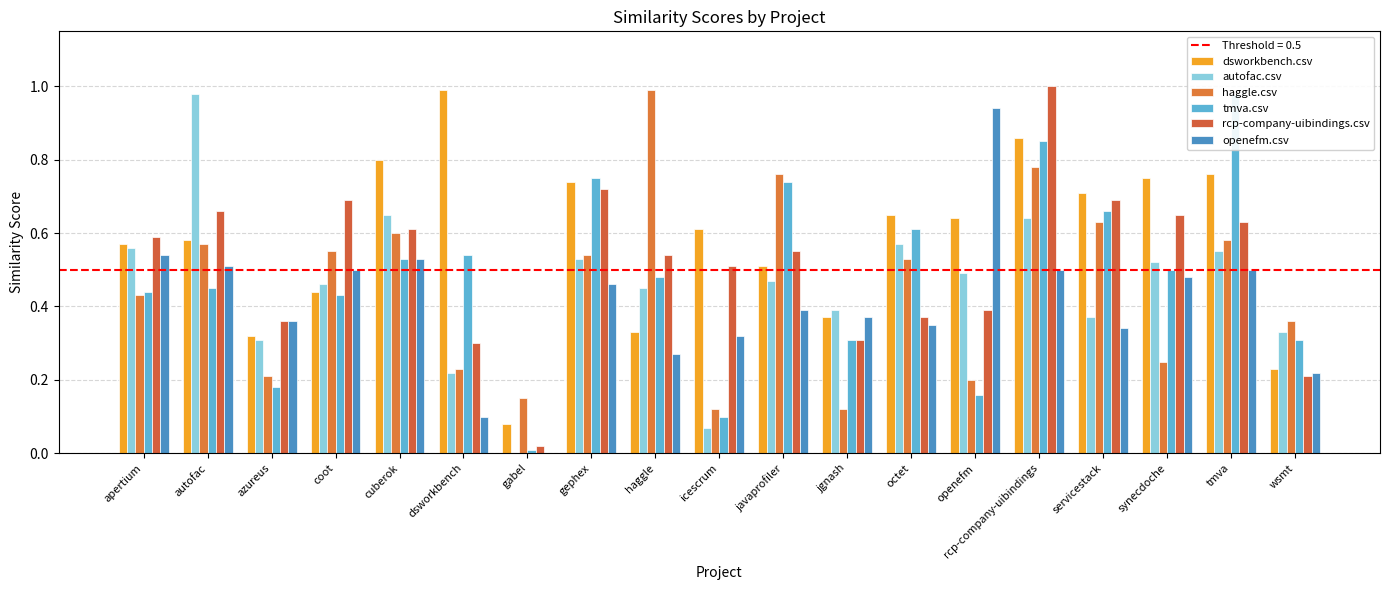

The rcp-company-uibindings.csv series shows 0.3 at dsworkbench. True or false?

True